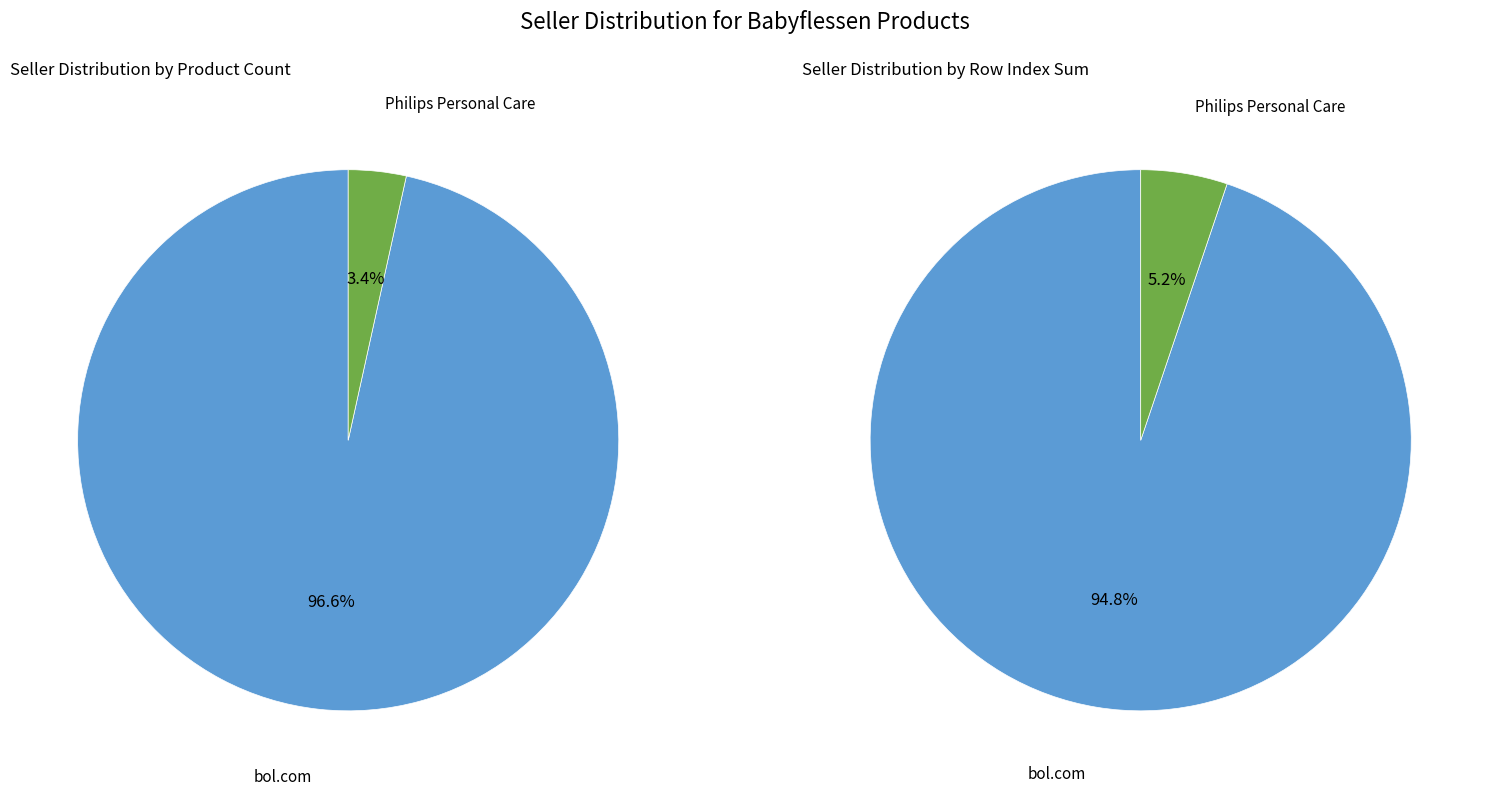

Is there a majority slice in this chart?

Yes